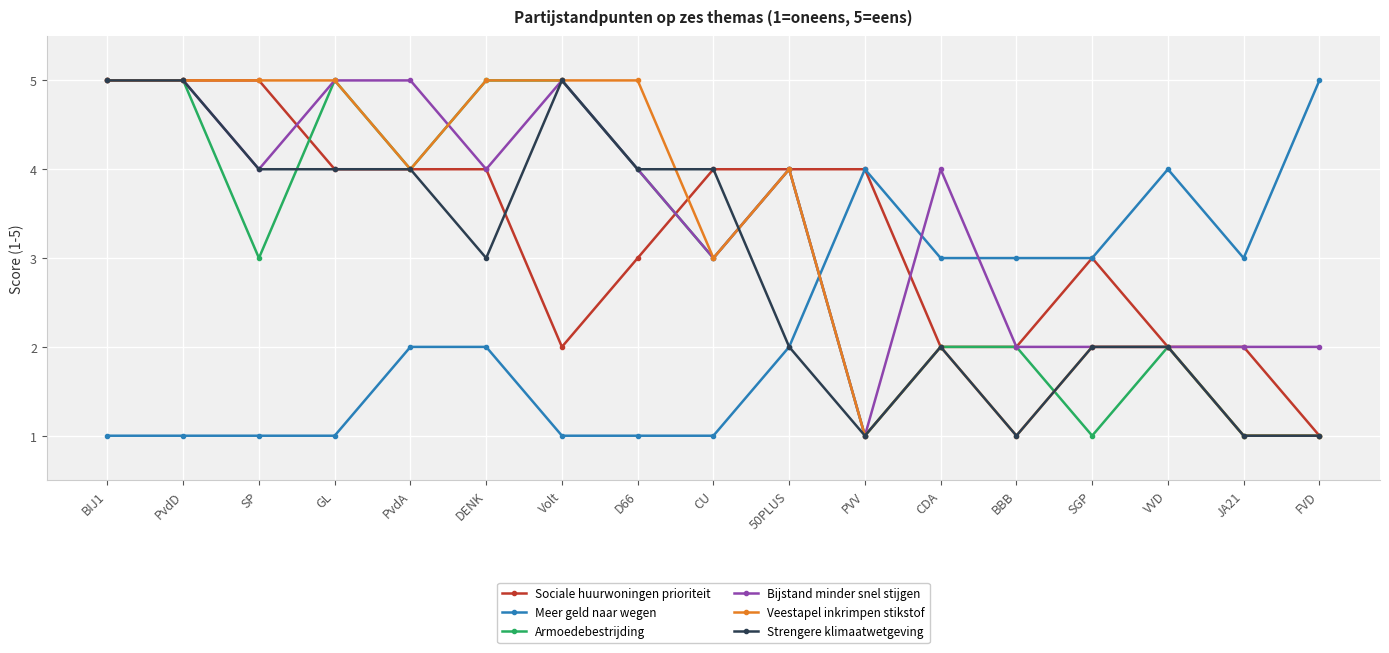

What is the spread (max minus min) of values at GL?

4